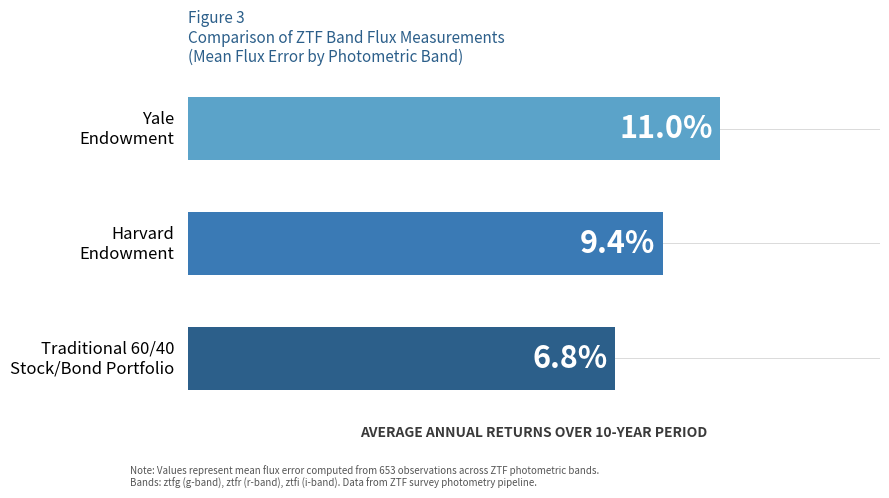

Are the bars horizontal?

Yes